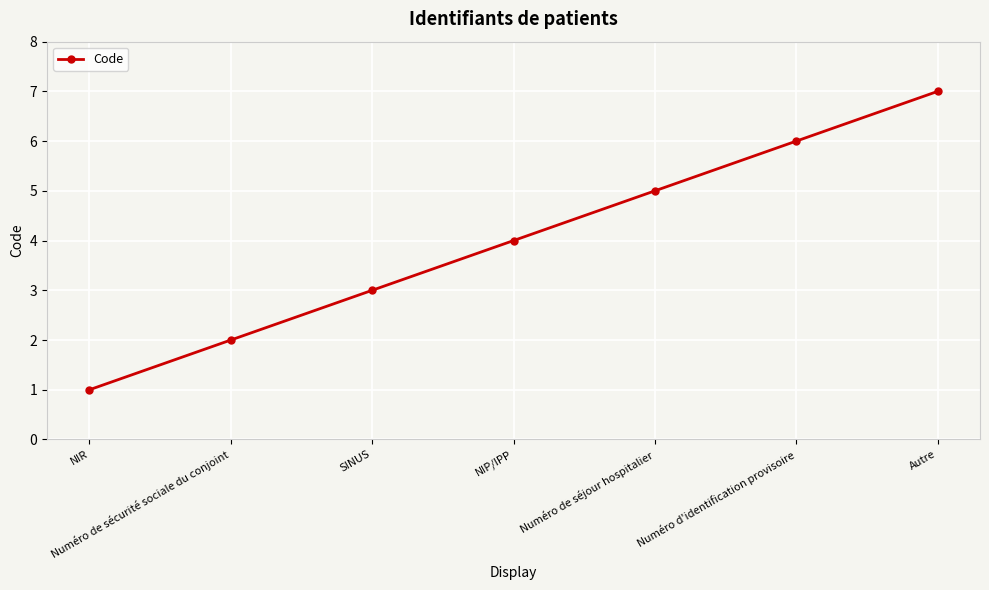

Is it true that the value at NIP/IPP is 7?

False